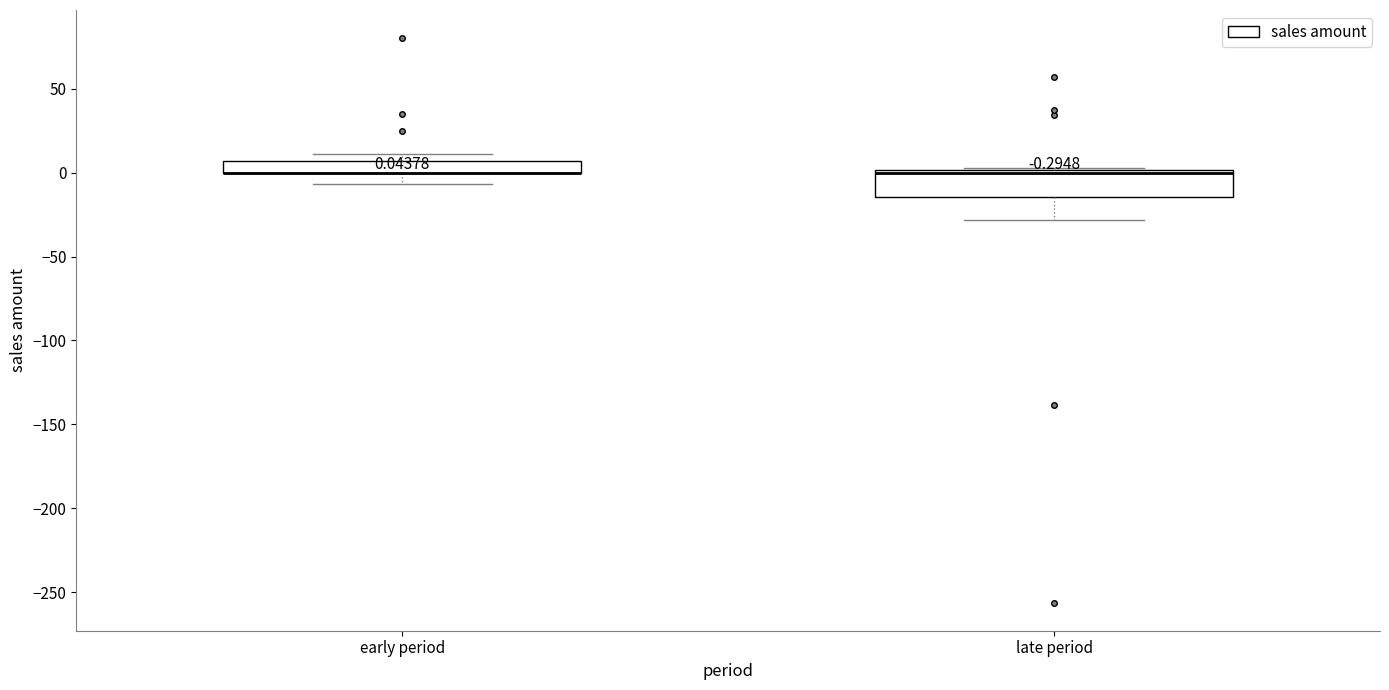

Comparing the boxes themselves (not the whiskers), which one is the tallest?

late period